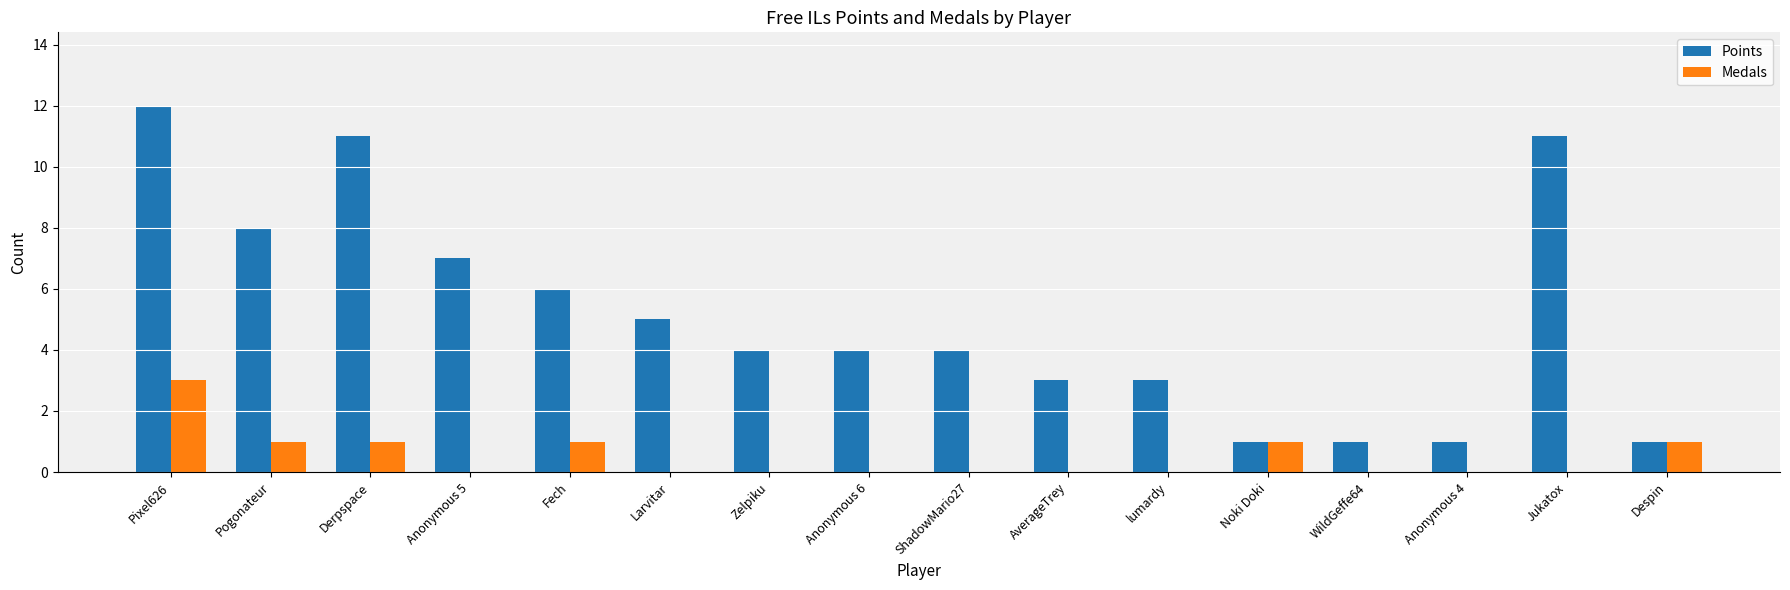

What is the maximum value shown in the chart?

12